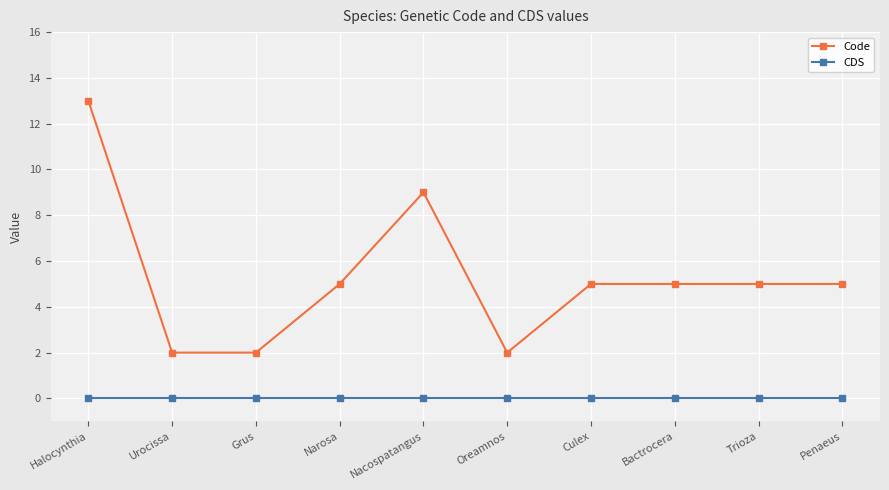

What is the approximate value of Code at Narosa, to the nearest 5?

5